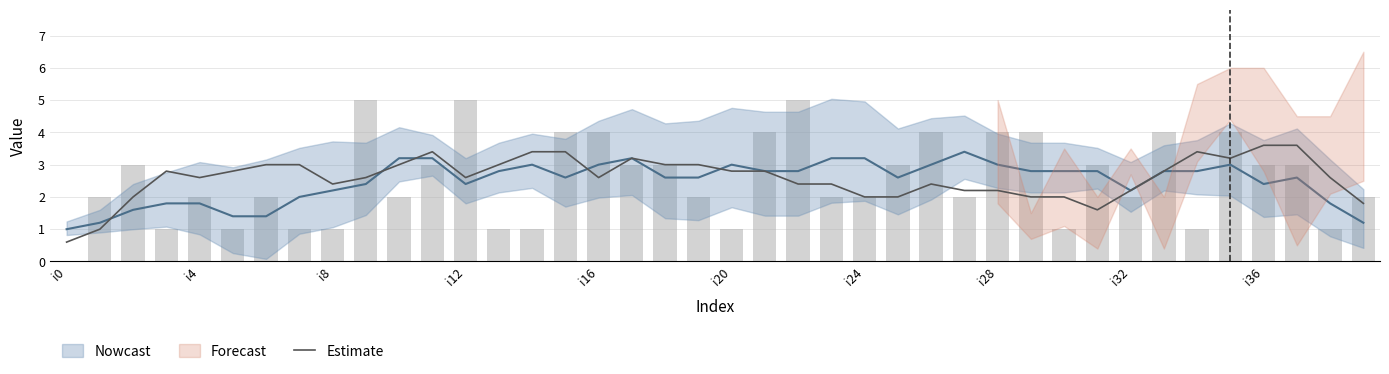

How many categories are shown in the chart?

40